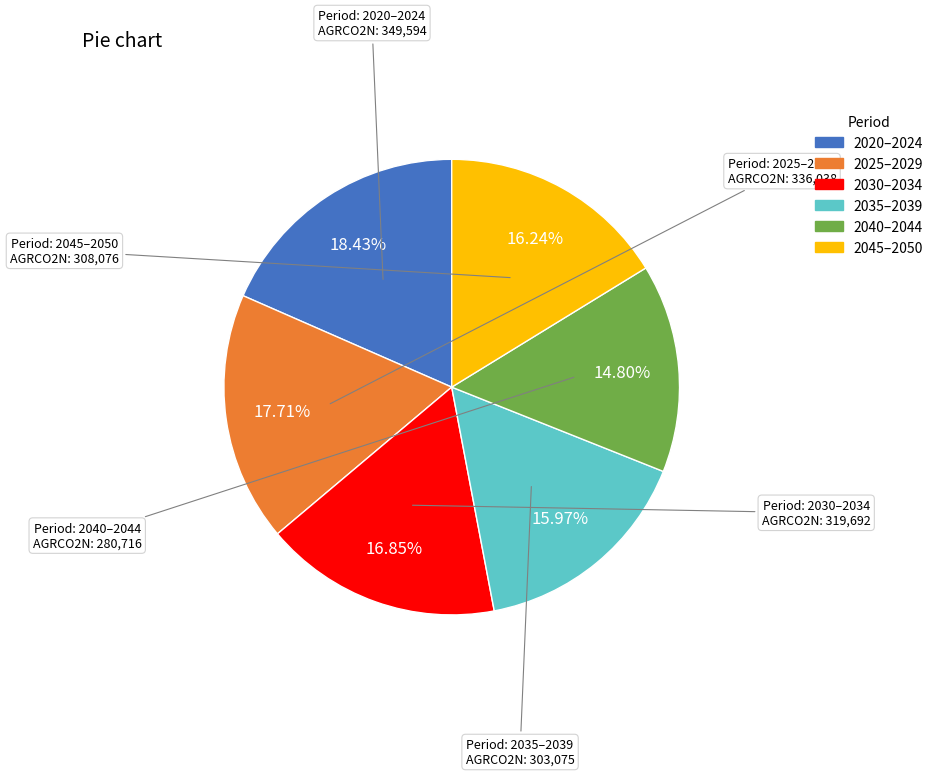

What is the ratio of the value at 2030–2034 to the value at 2035–2039?

1.1